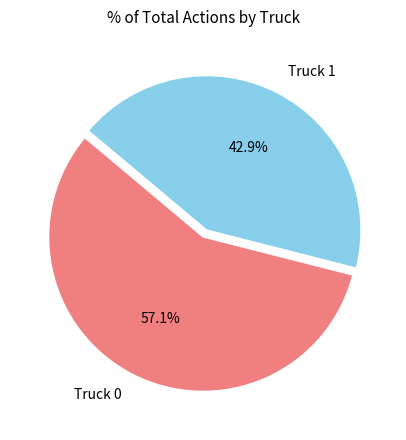

To the nearest percent, what is the average slice percentage?

50%